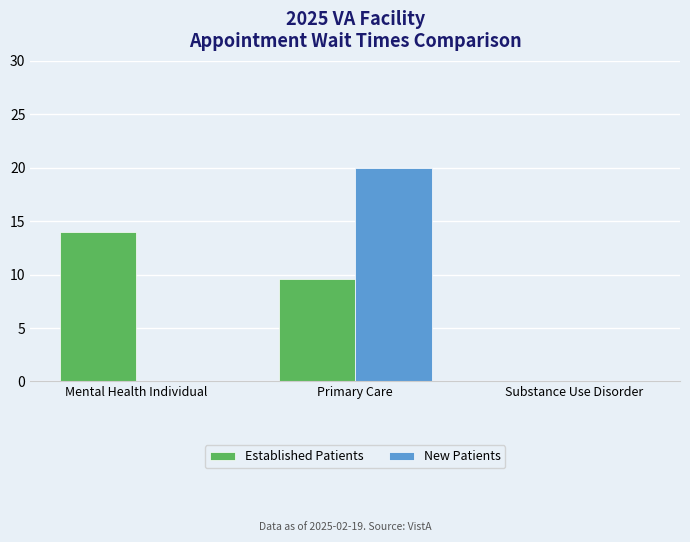

Where does the Established Patients series first go above 9?

Mental Health Individual